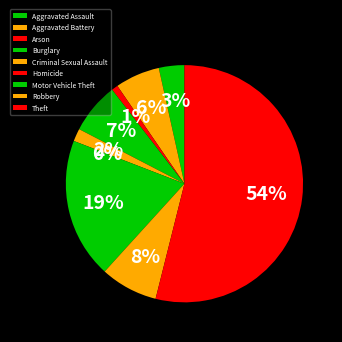

How many segments does this pie chart have?

9